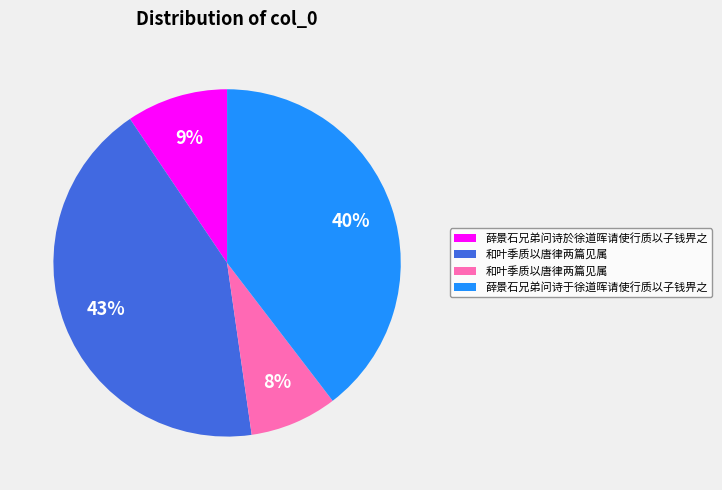

Does any single category account for the majority?

No